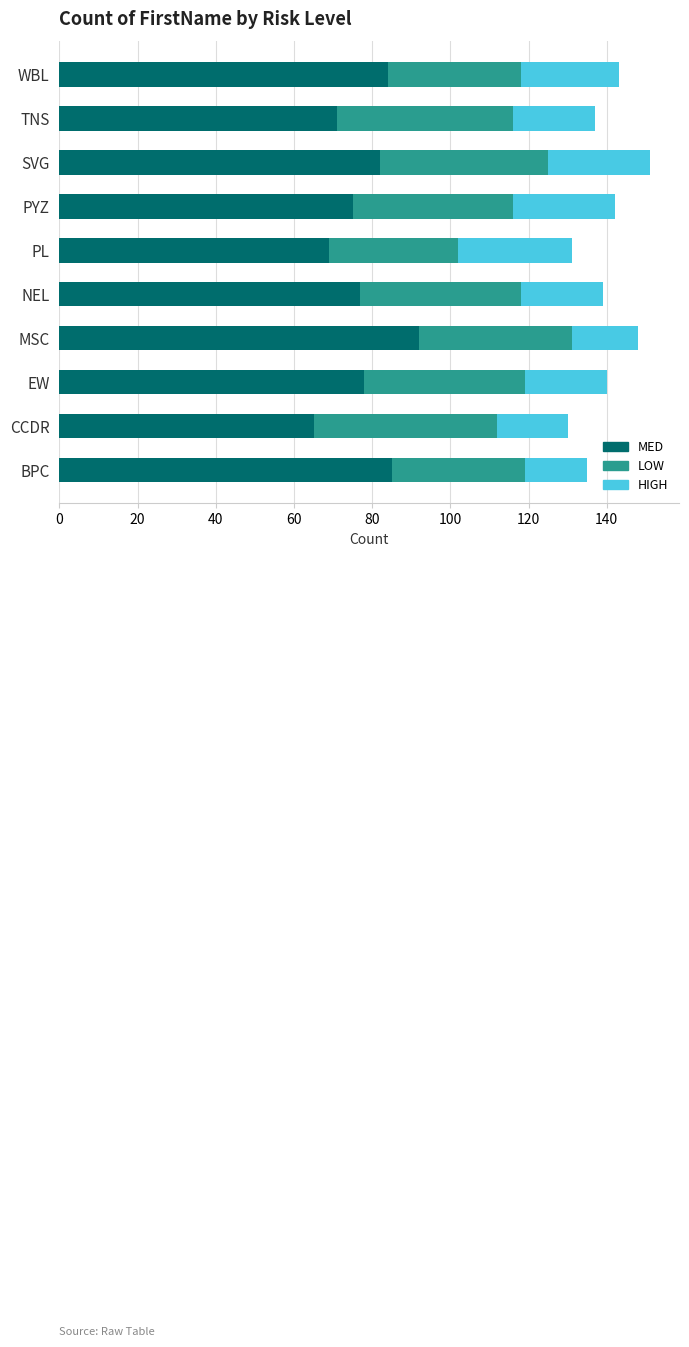

What is the maximum value for MED?

92